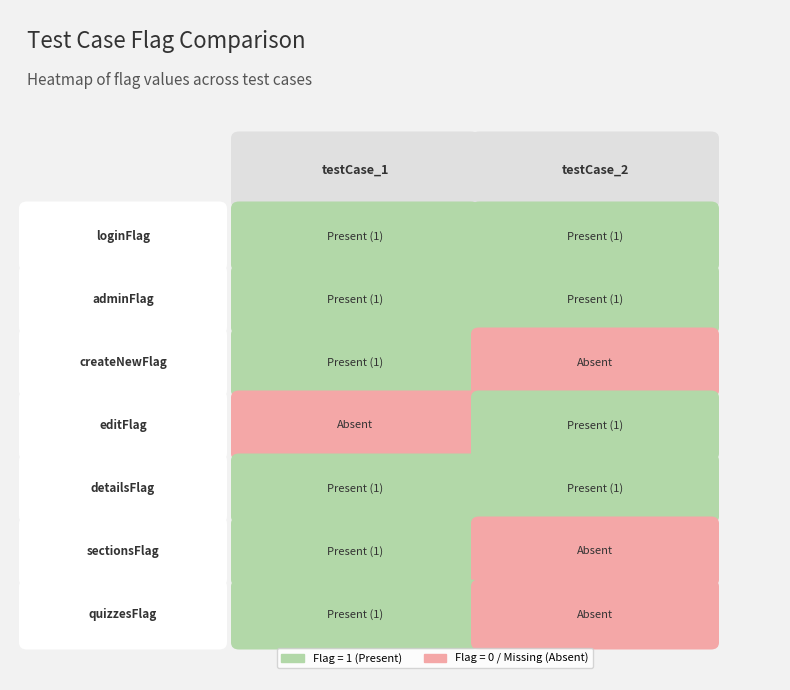

Rank the series by their average value, from lowest to highest.

testCase_2, testCase_1